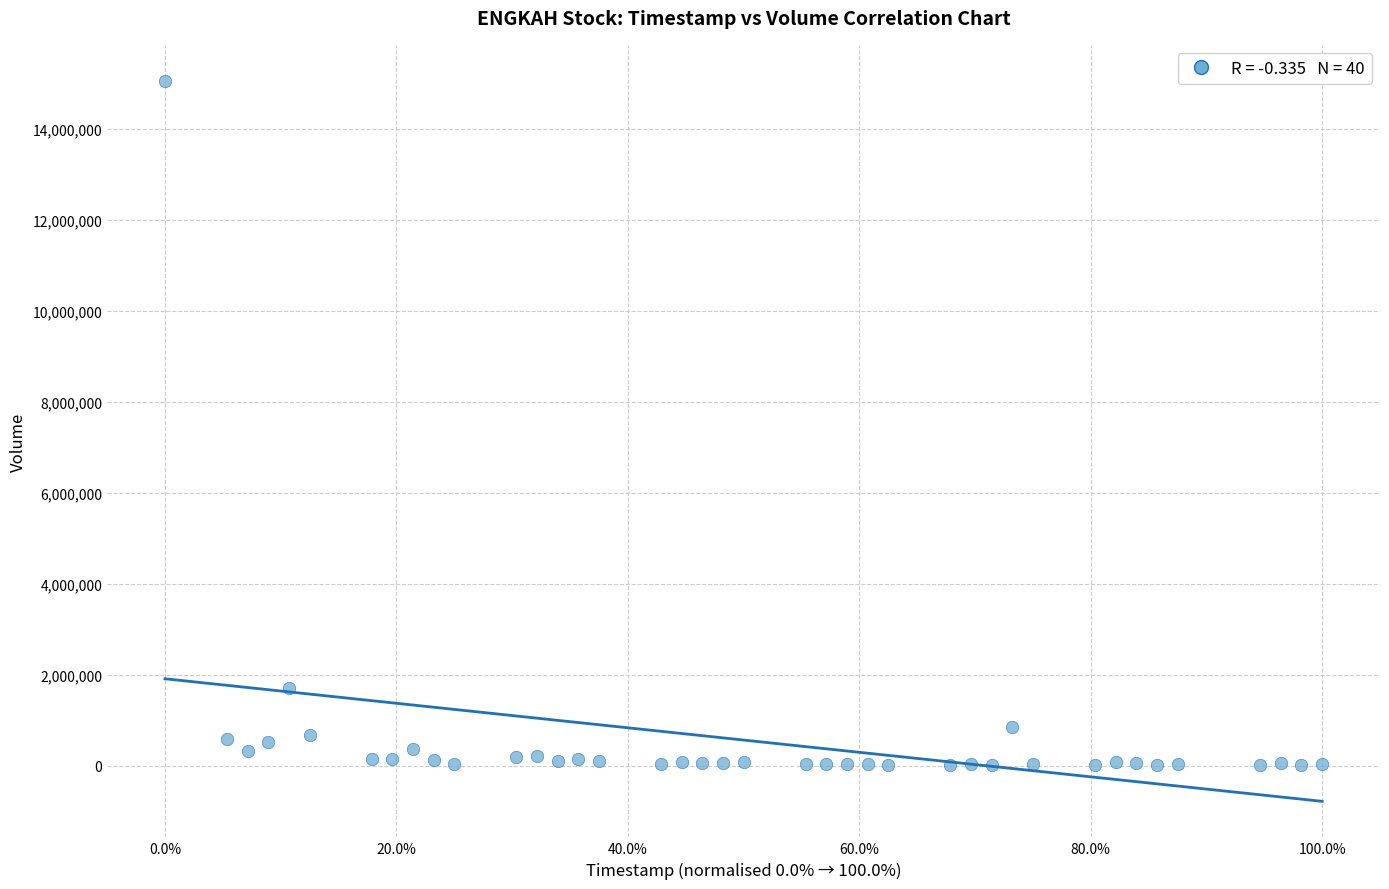

What Y value in the scatter plot is closest to 7533070?

1696199